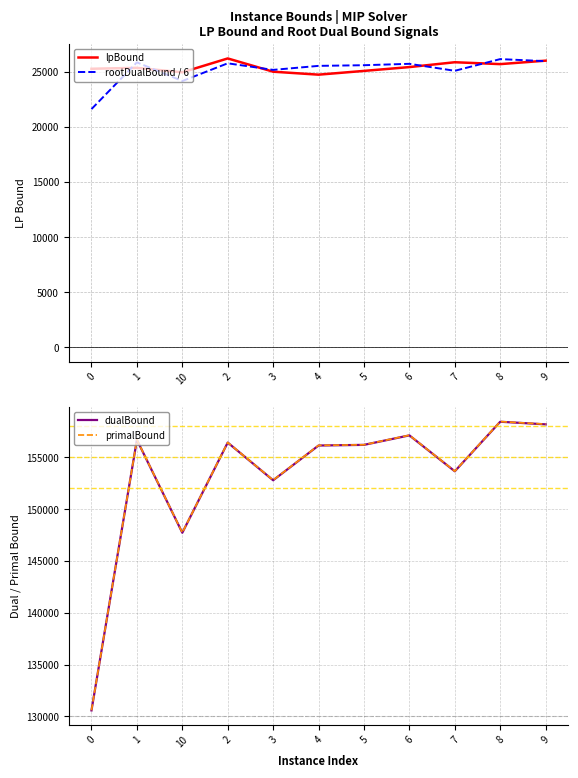

How many values in the primalBound series are below 156213?

5